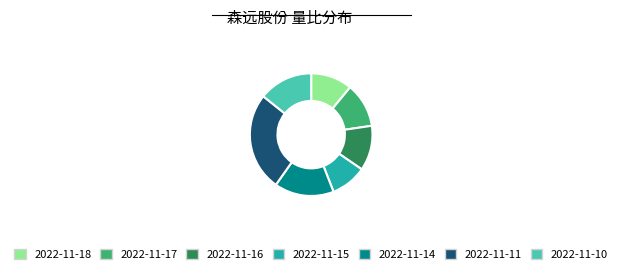

The 2022-11-15 slice represents 1% of the pie. True or false?

False